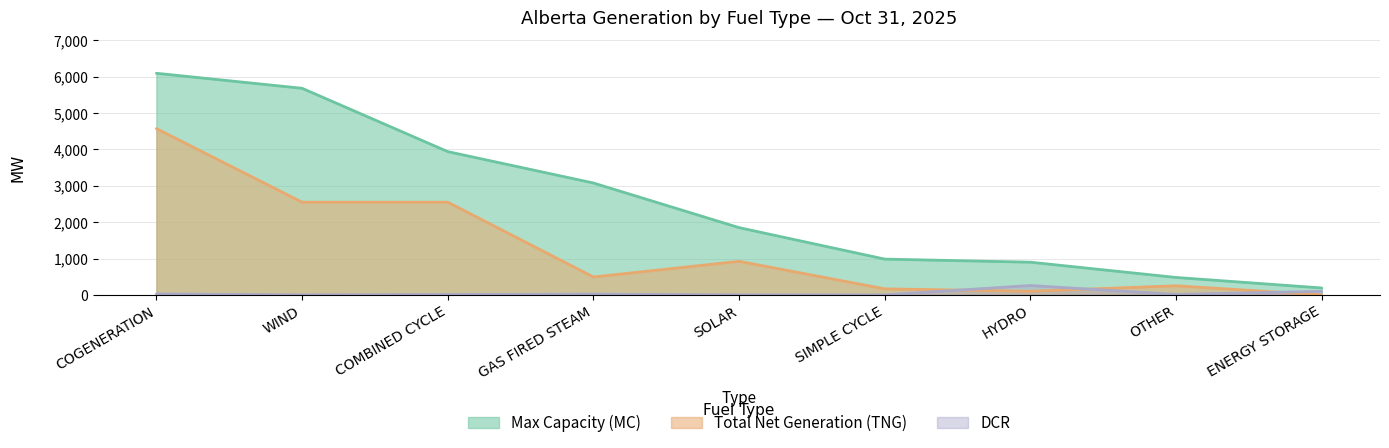

What is the highest value of the Total Net Generation (TNG) series?

4575